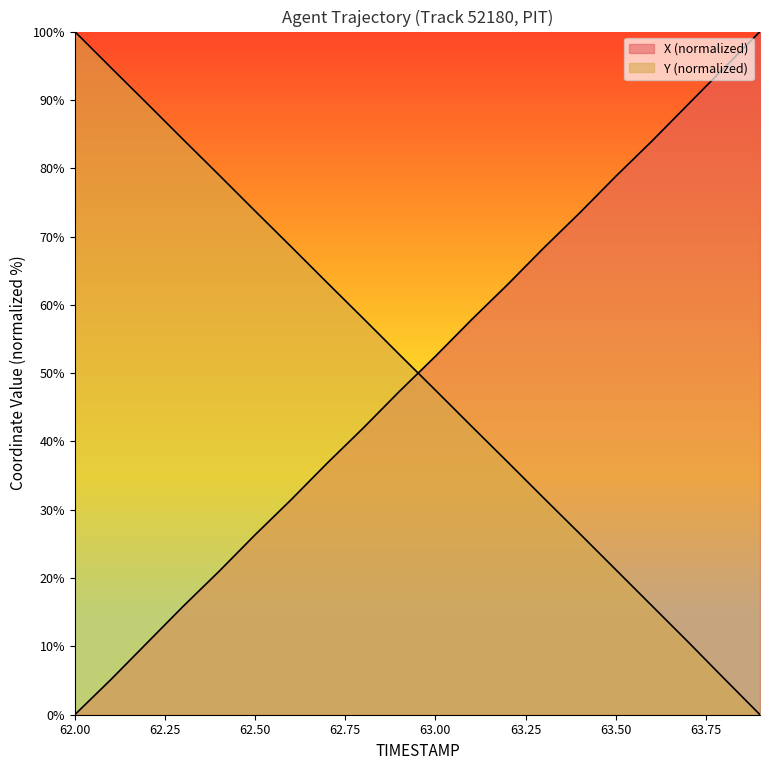

Which has a higher value, 63.0 or 62.7?

63.0